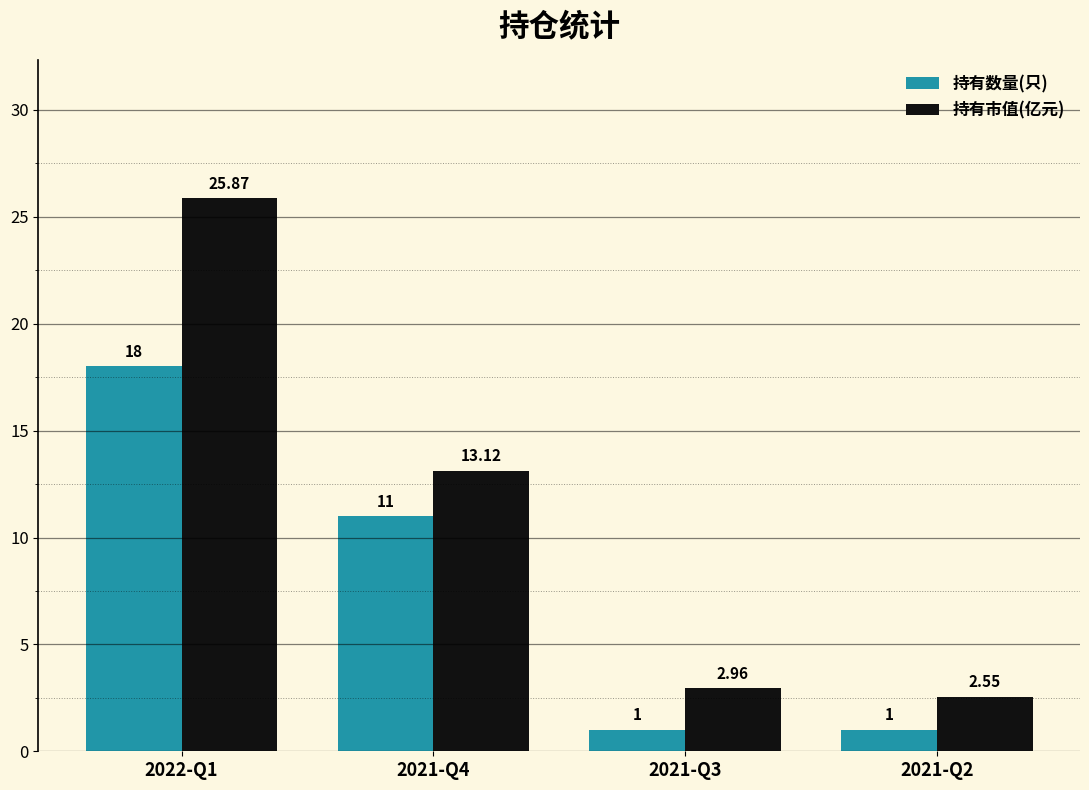

Where is 持有数量(只) nearest to the value 9?

2021-Q4